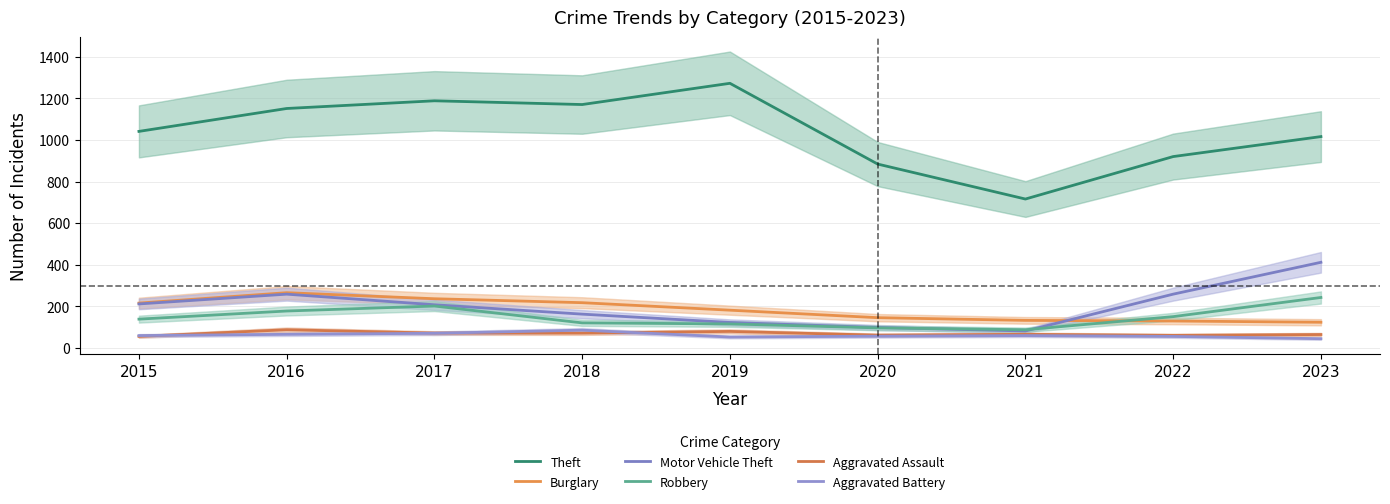

What is the difference between the Aggravated Battery values at 2022 and 2017?

15